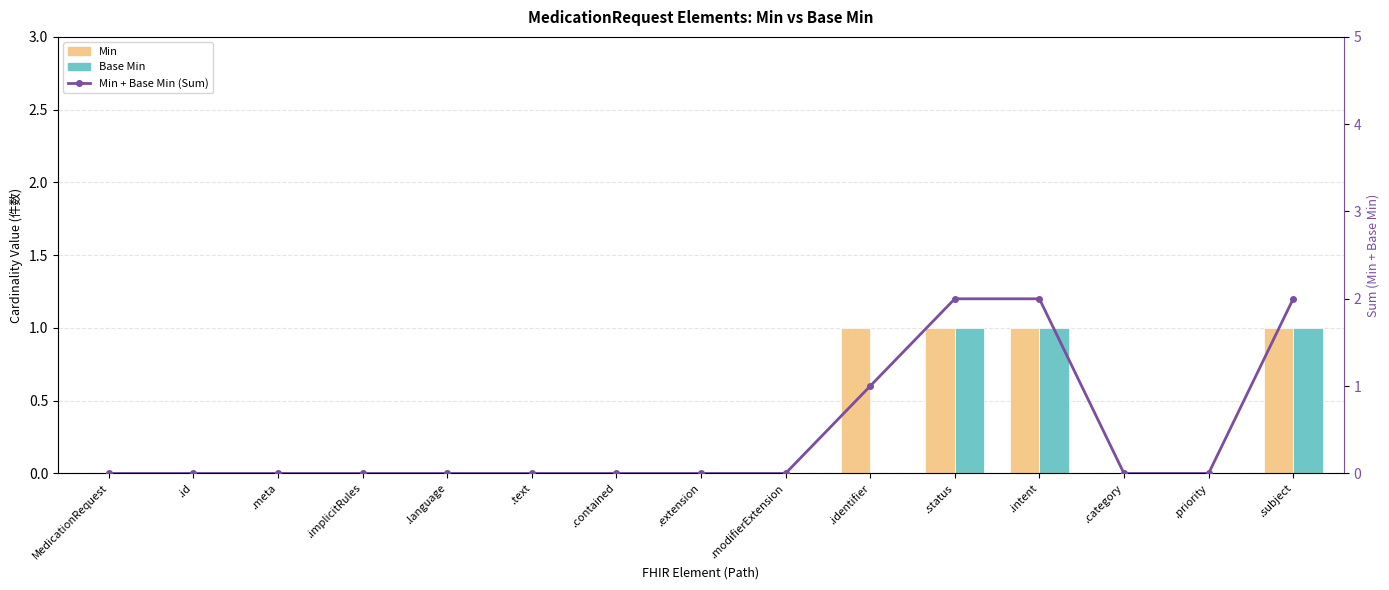

What is the difference between the maximum and minimum values in the Min series?

1